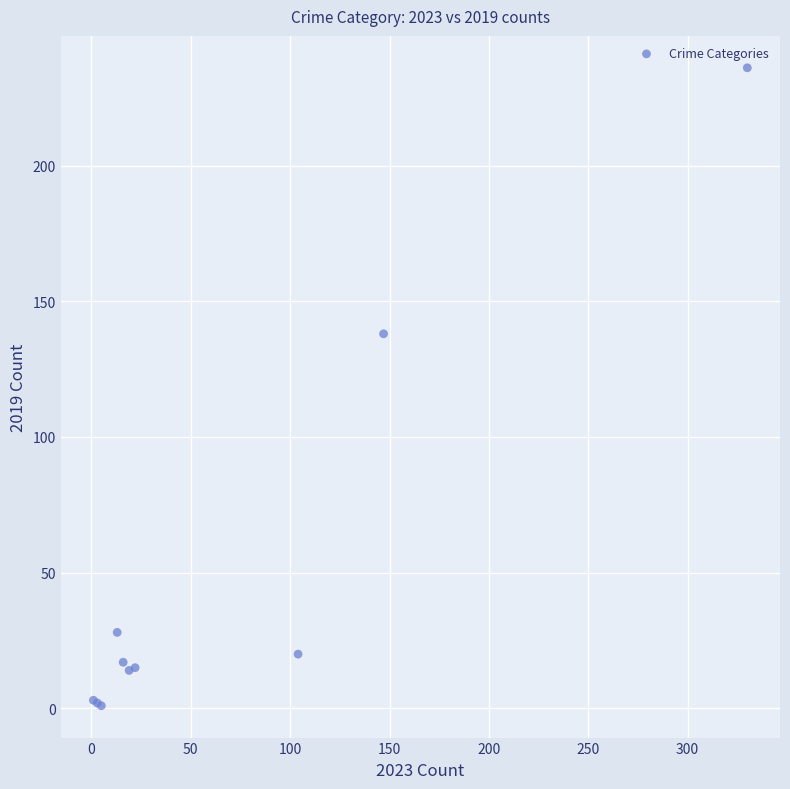

What Y value in the scatter plot is closest to 118?

138